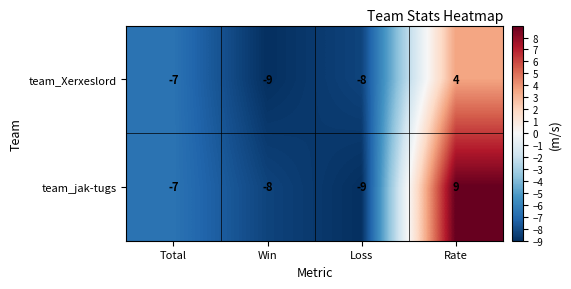

The team_jak-tugs series shows -7 at Total. True or false?

True